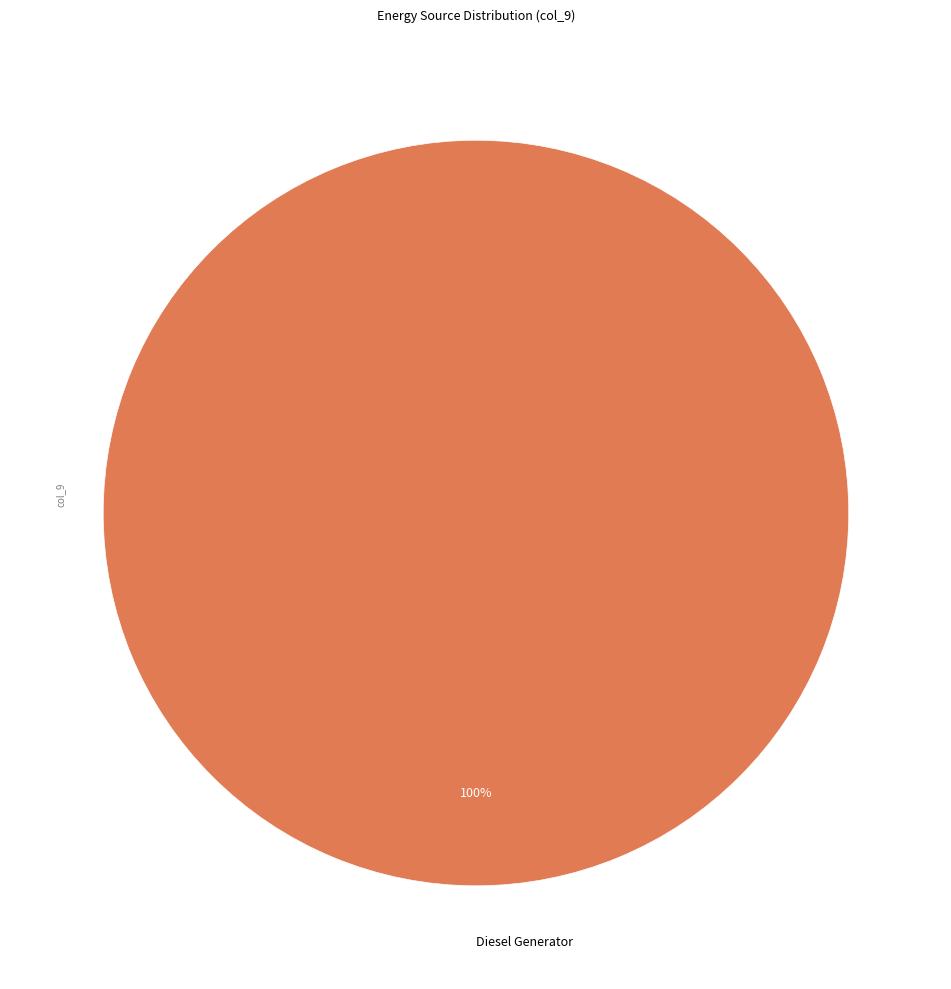

To the nearest percent, what percentage of the pie is Diesel Generator?

100%